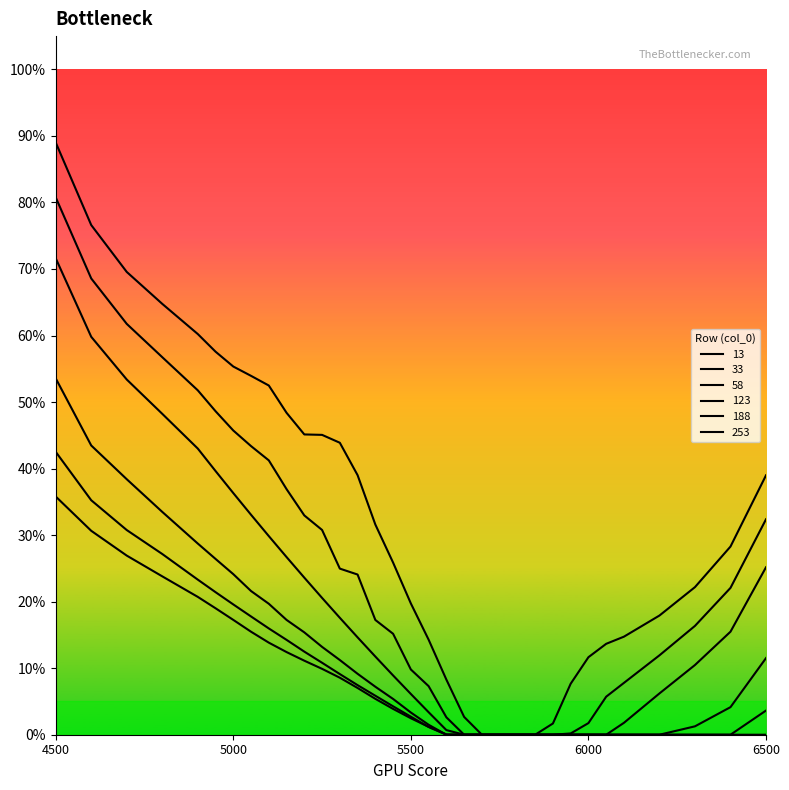

Does the chart have visible grid lines?

No